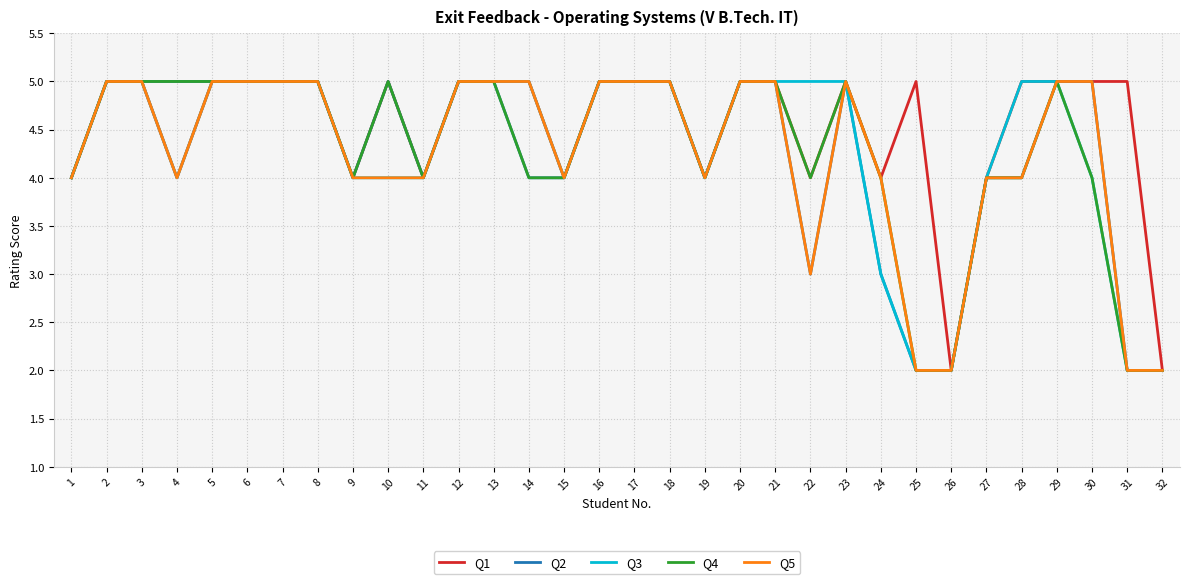

True or false: Q4 has more than 1 interior local peaks.

True